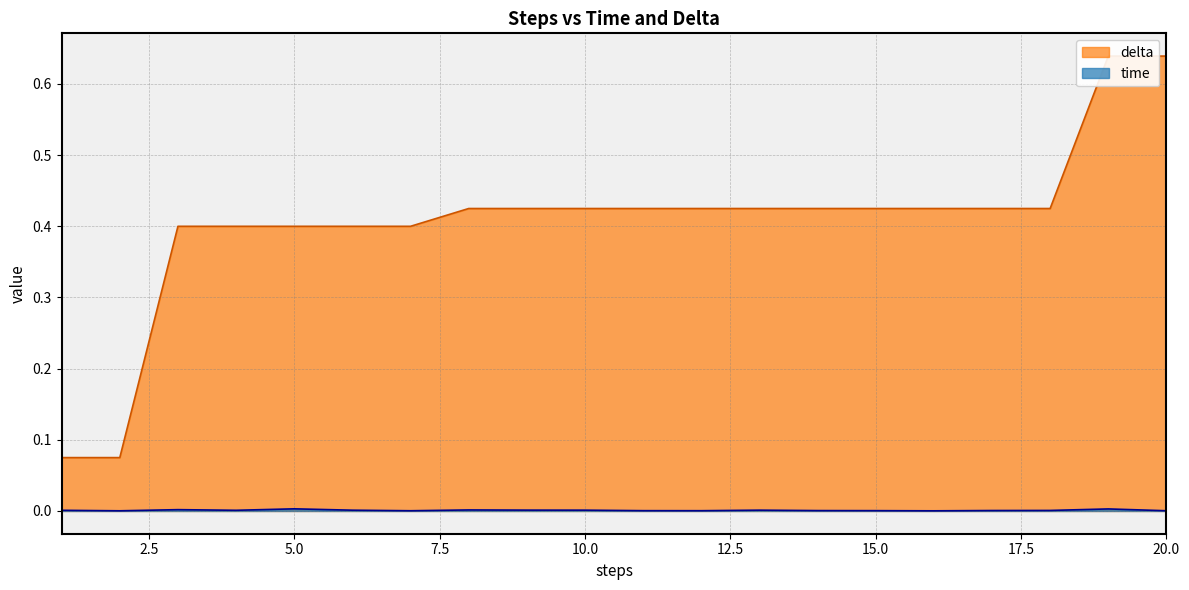

How many delta values are between 0 and 1?

20